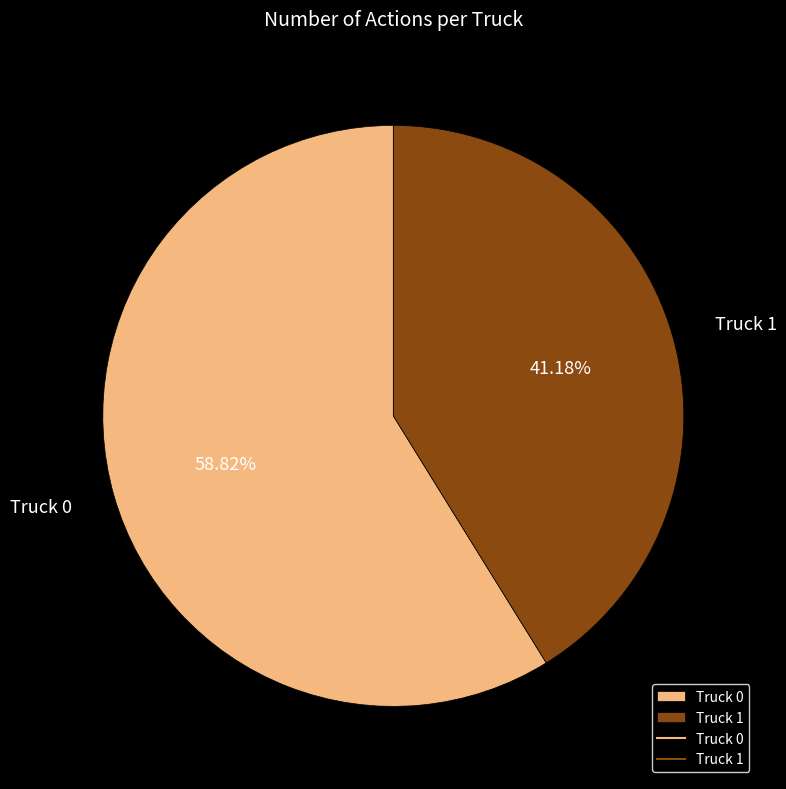

Which slice is the largest?

Truck 0